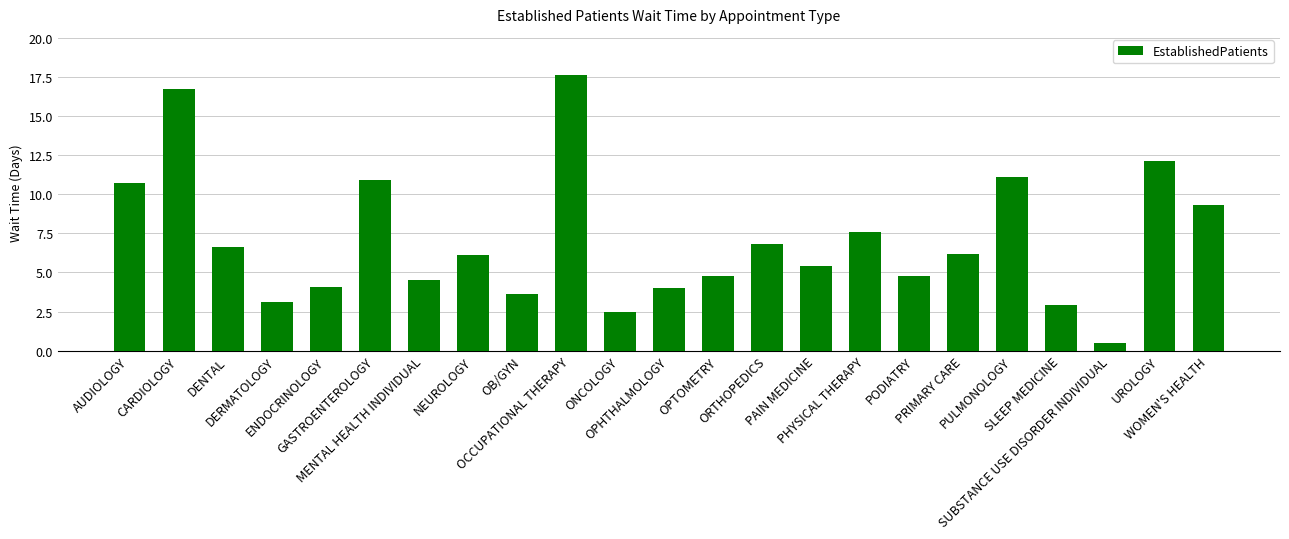

Reading left to right, what are all the values shown in this chart?

10.7	16.7	6.6	3.1	4.1	10.9	4.5	6.1	3.6	17.6	2.5	4.0	4.8	6.8	5.4	7.6	4.8	6.2	11.1	2.9	0.5	12.1	9.3